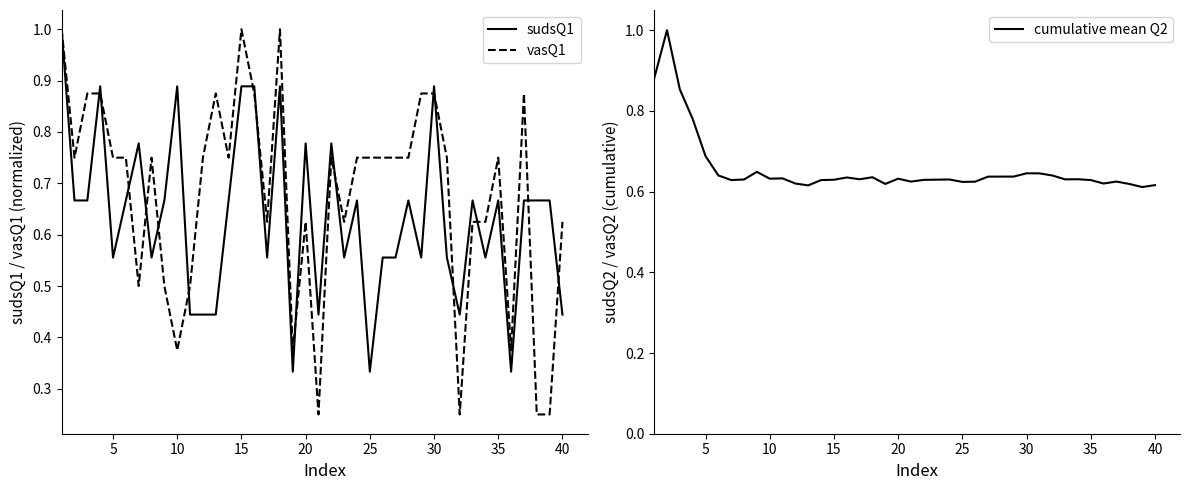

Reading left to right, list all the values displayed in this chart.

sudsQ1: 1.0	0.7	0.7	0.9	0.6	0.7	0.8	0.6	0.7	0.9	0.4	0.4	0.4	0.7	0.9	0.9	0.6	0.9	0.3	0.8	0.4	0.8	0.6	0.7	0.3	0.6	0.6	0.7	0.6	0.9	0.6	0.4	0.7	0.6	0.7	0.3	0.7	0.7	0.7	0.4
vasQ1: 1.0	0.8	0.9	0.9	0.8	0.8	0.5	0.8	0.5	0.4	0.5	0.8	0.9	0.8	1.0	0.9	0.6	1.0	0.4	0.6	0.2	0.8	0.6	0.8	0.8	0.8	0.8	0.8	0.9	0.9	0.8	0.2	0.6	0.6	0.8	0.4	0.9	0.2	0.2	0.6
cumulative mean Q2: 0.9	1.0	0.9	0.8	0.7	0.6	0.6	0.6	0.6	0.6	0.6	0.6	0.6	0.6	0.6	0.6	0.6	0.6	0.6	0.6	0.6	0.6	0.6	0.6	0.6	0.6	0.6	0.6	0.6	0.6	0.6	0.6	0.6	0.6	0.6	0.6	0.6	0.6	0.6	0.6